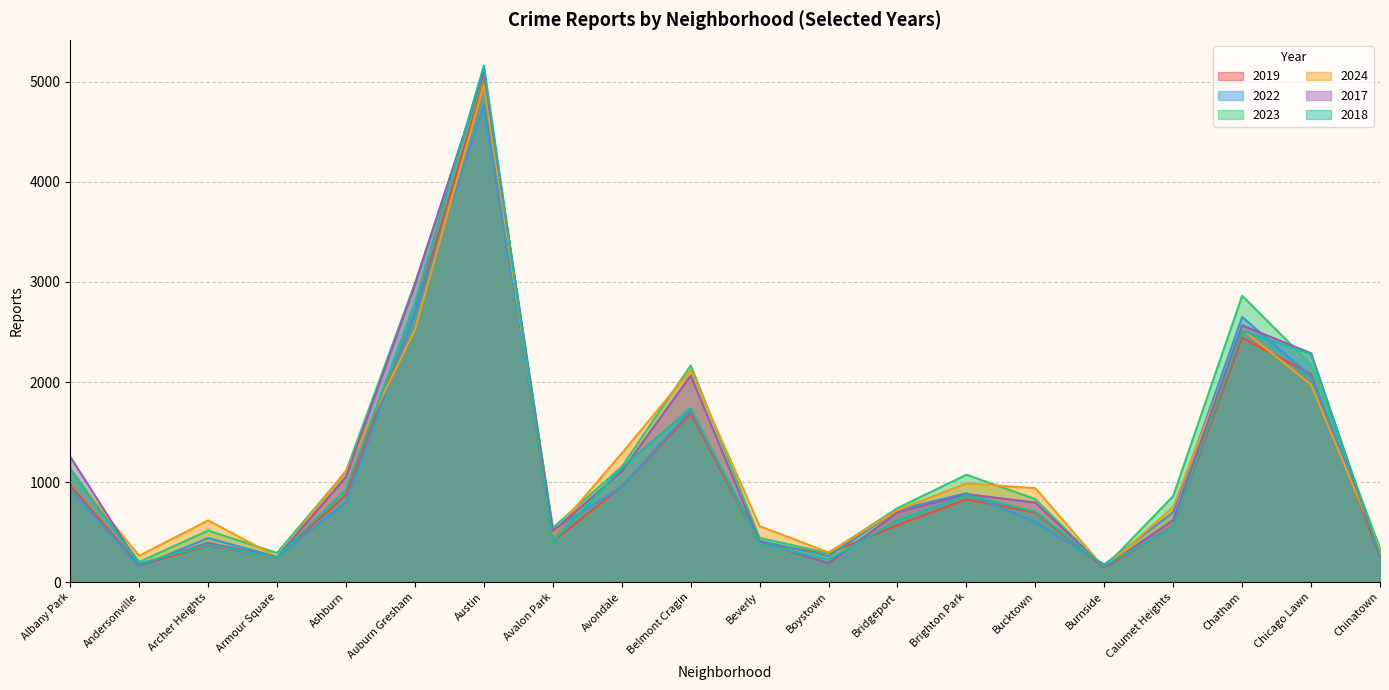

At Ashburn, list the series in order from smallest to largest.

2022, 2019, 2018, 2017, 2023, 2024